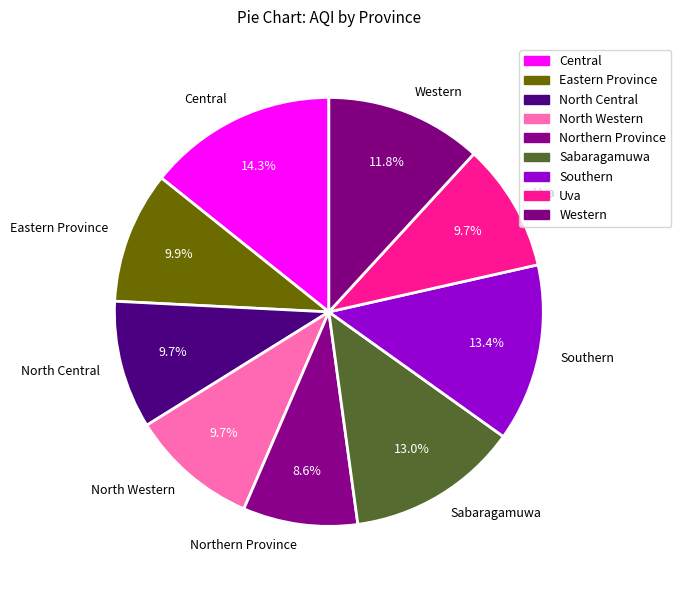

Does North Western represent more than half of the total?

No